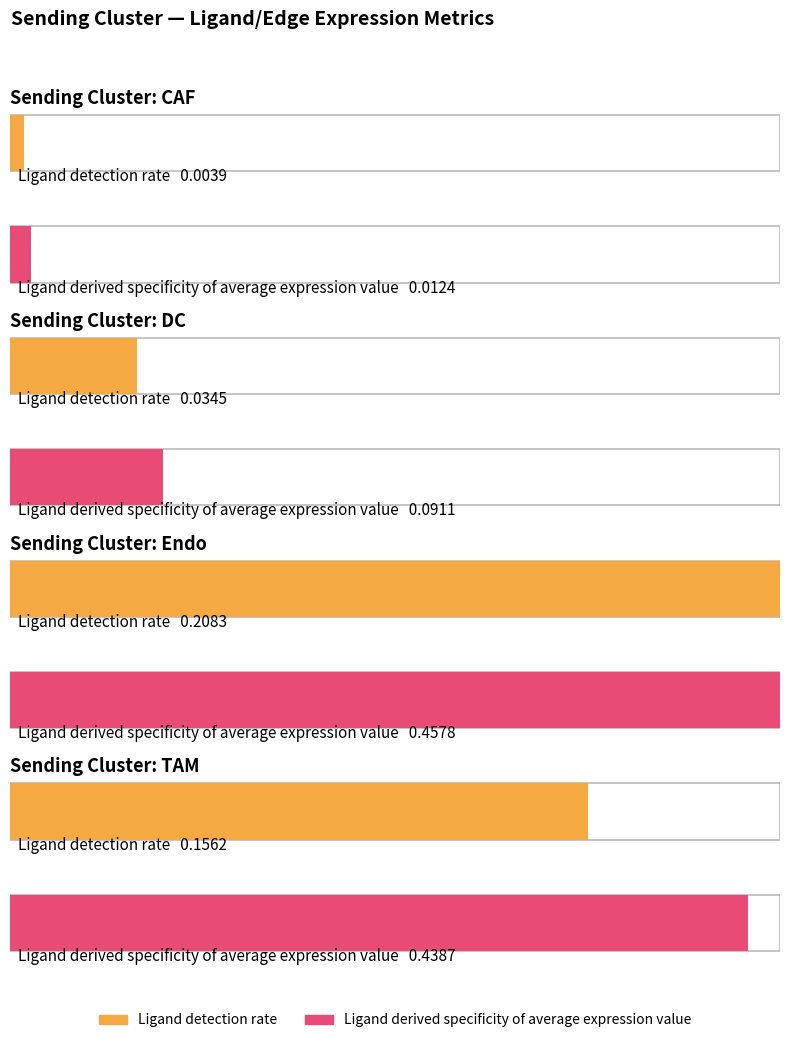

List the labels in order of Ligand detection rate value, smallest first.

CAF, DC, TAM, Endo